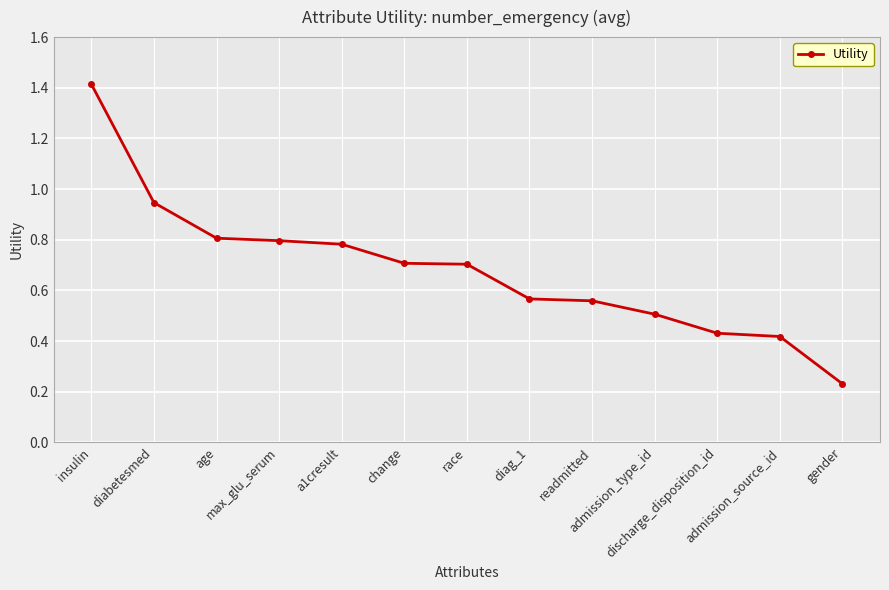

How many distinct data groups are displayed?

1